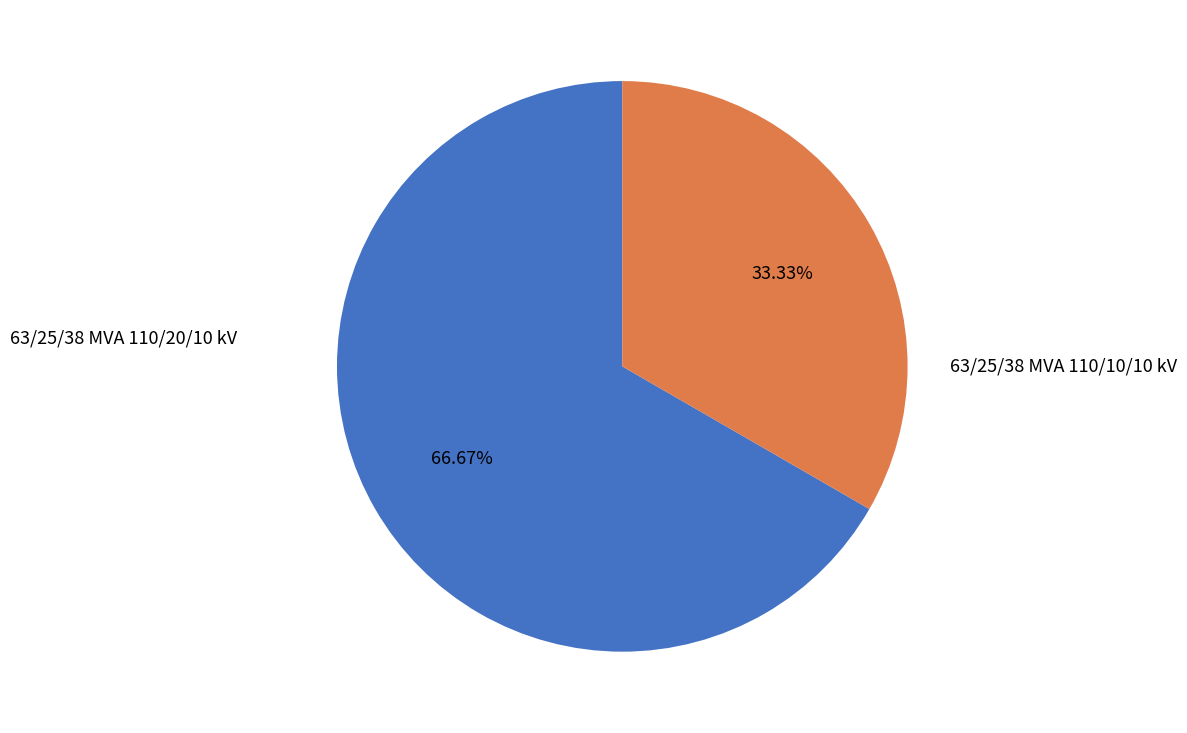

Which slice is the largest?

63/25/38 MVA 110/20/10 kV